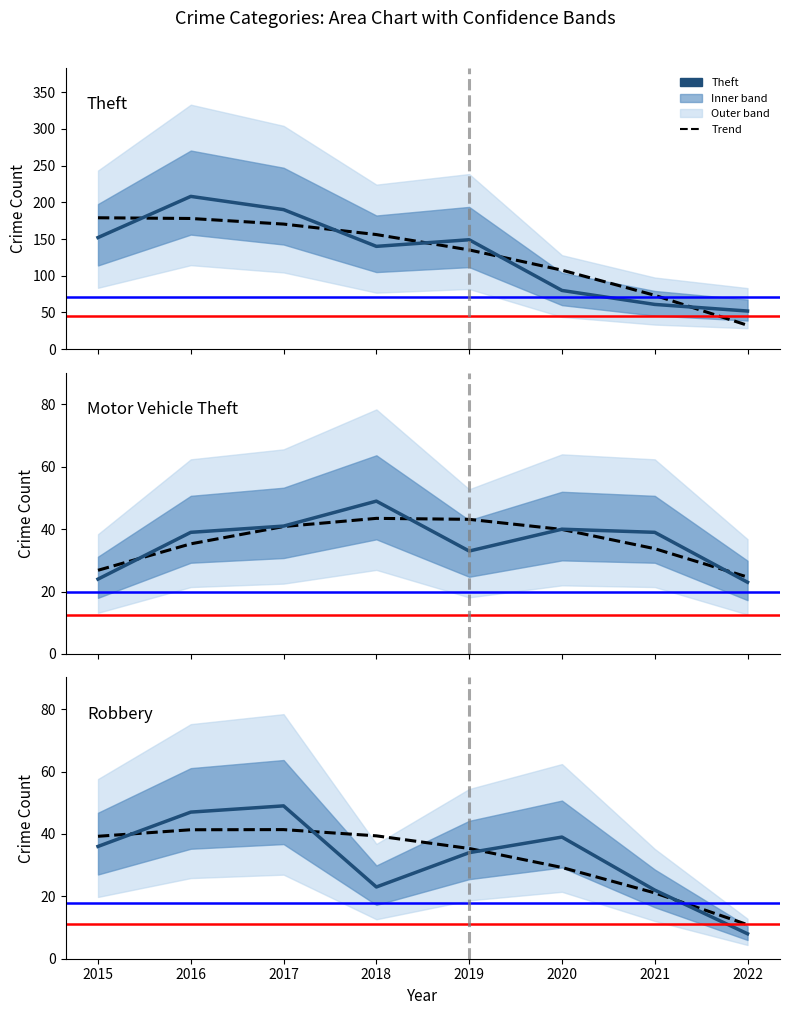

Between 2017 and 2020, which series saw the biggest shift?

Theft